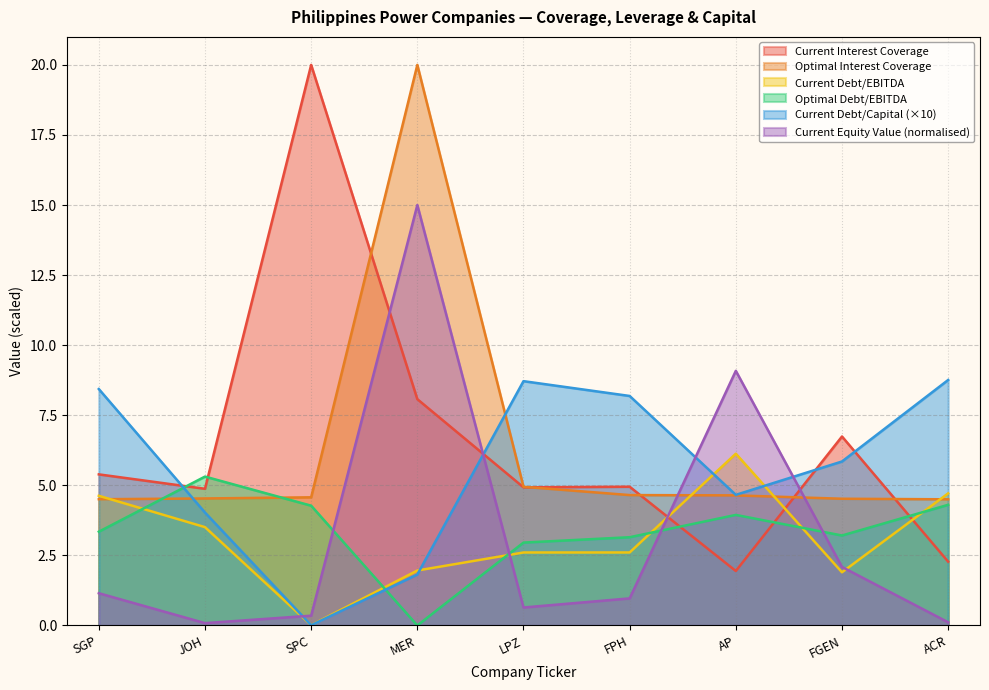

True or false: optimal_interest_coverage and current_equity_value cross at least once.

True